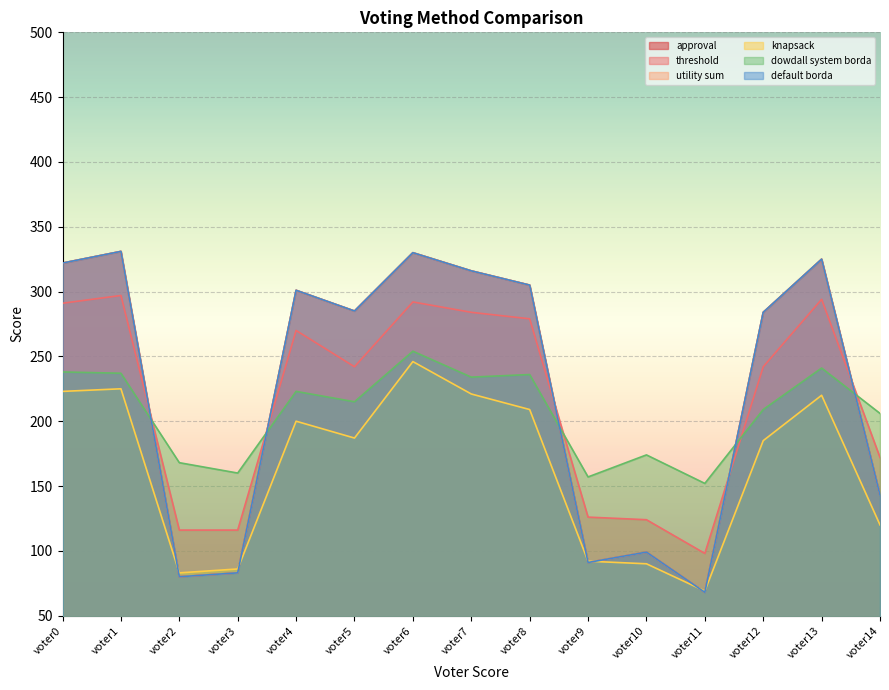

Which has a higher value, voter9 or voter4?

voter4